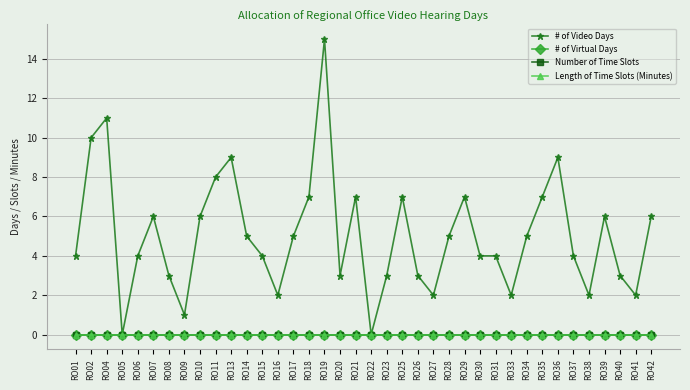

True or false: Number of Time Slots and Length of Time Slots (Minutes) cross at least once.

False